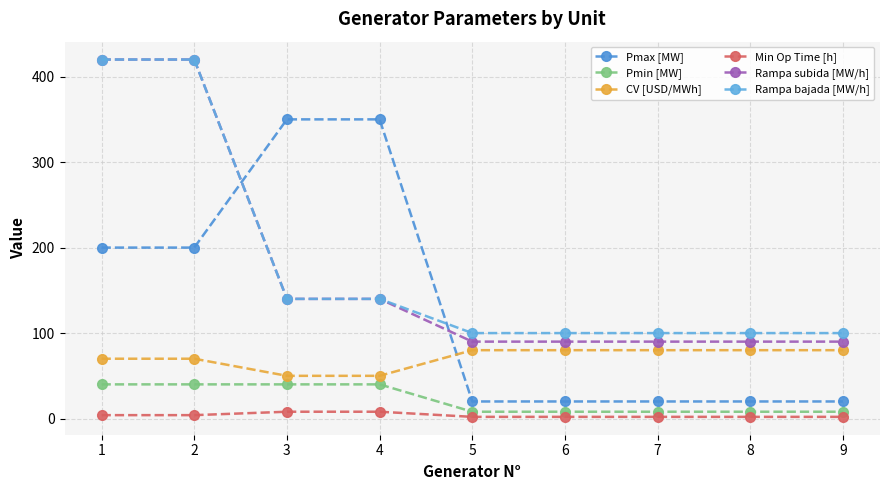

Read the Rampa subida [MW/h] value at 9, to the nearest 10.

90